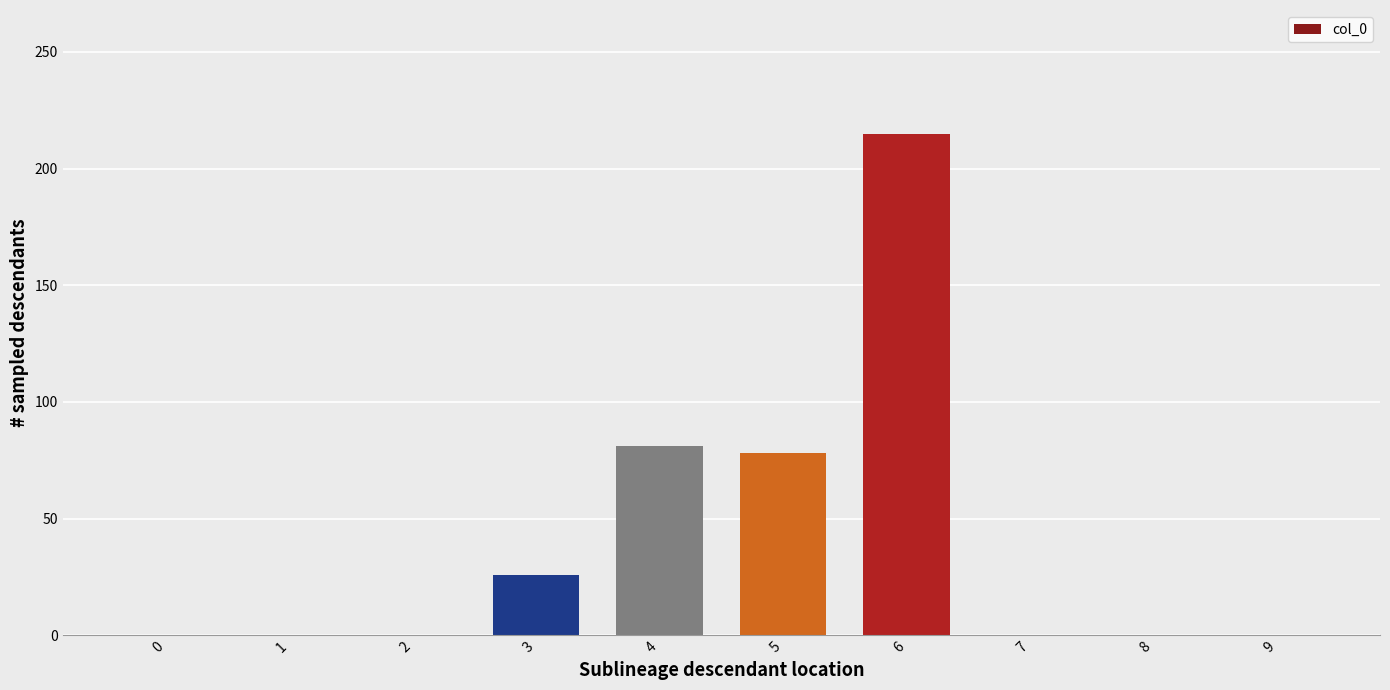

What is the maximum value shown in the chart?

215